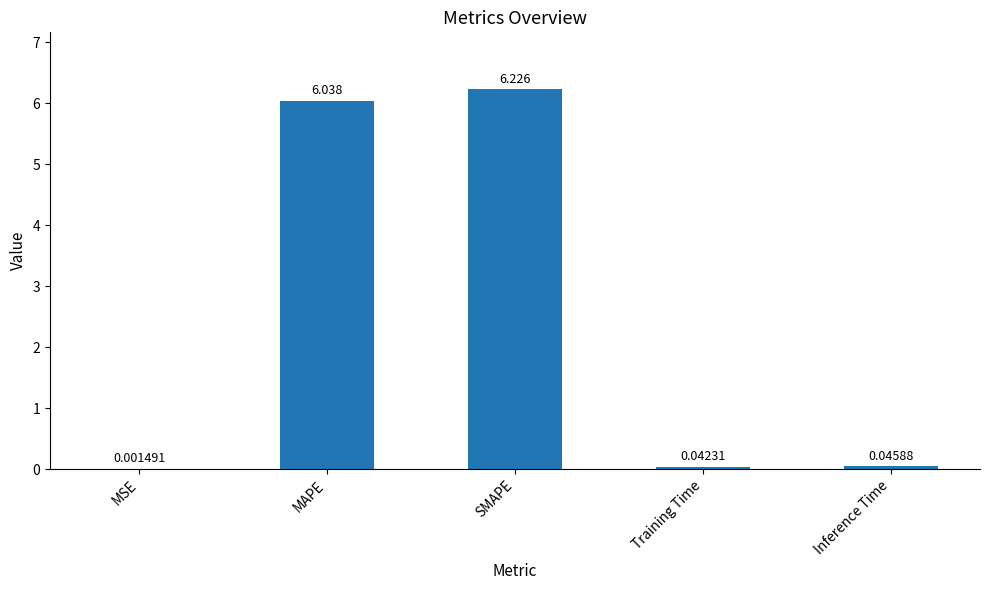

Which has a higher value, Training Time or MAPE?

MAPE